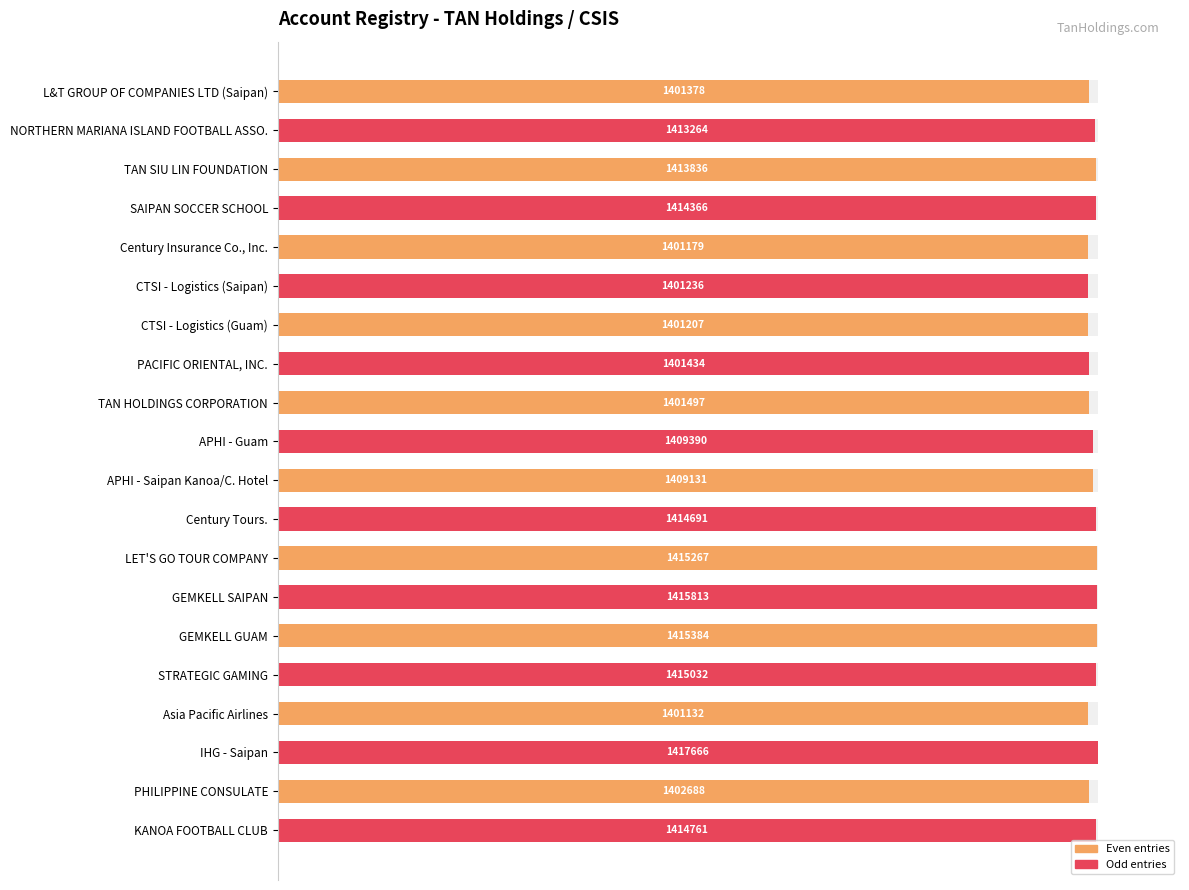

How many bars are there in total?

20